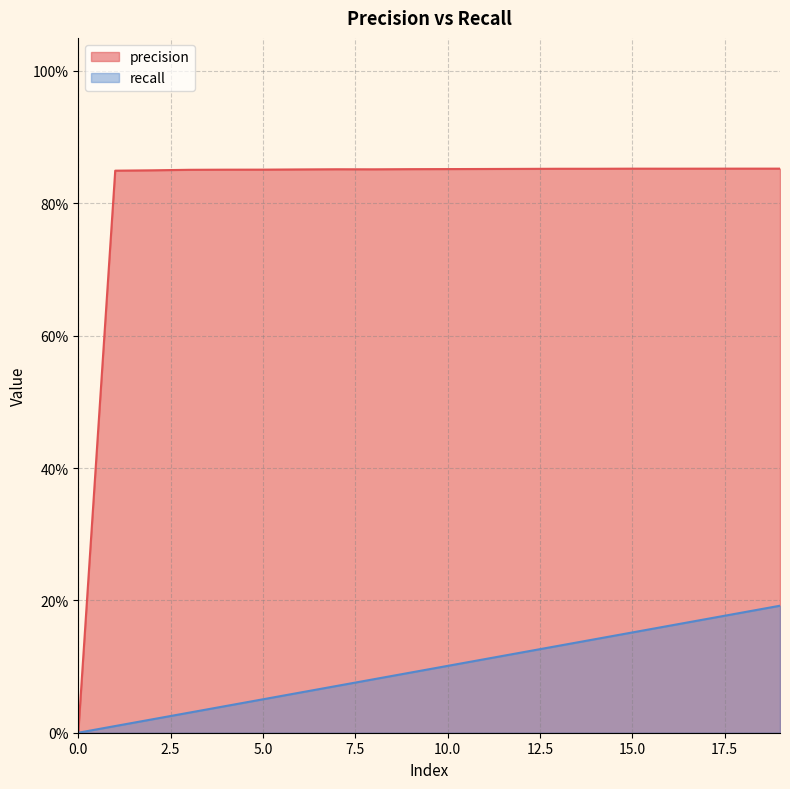

True or false: precision and recall cross at least once.

False